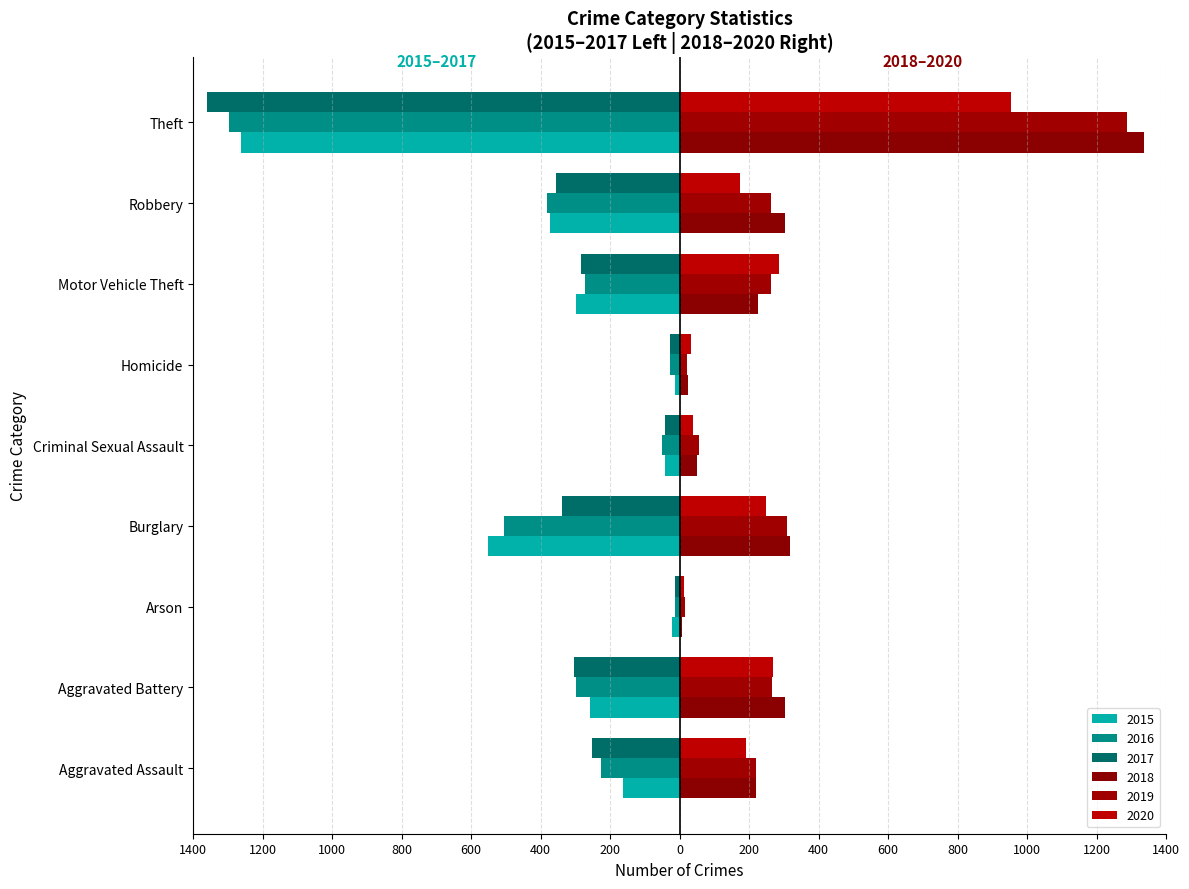

The value of 2015 at Motor Vehicle Theft is -299. True or false?

True